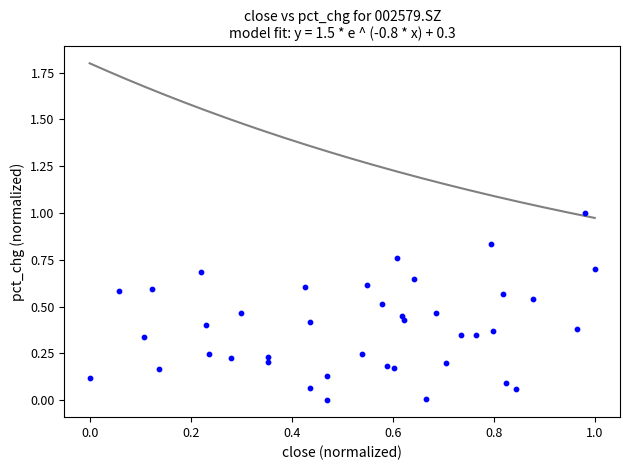

What is the range of X values (max minus min)?

1.0